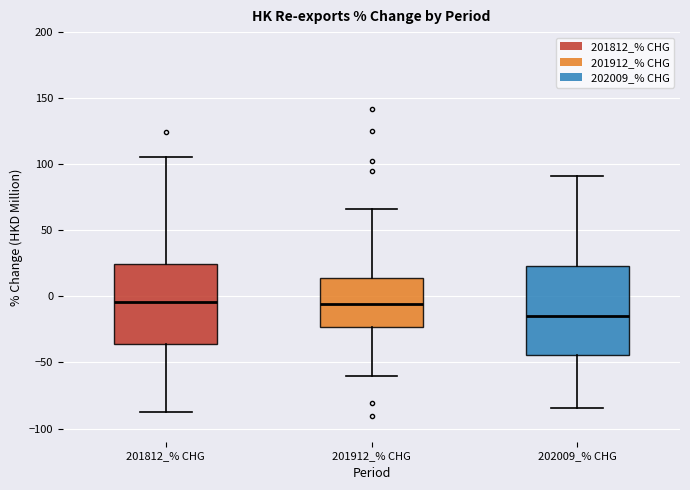

Reading left to right, transcribe this box plot: for each box, give where its median line is, the range the box spans, and where its two whiskers end, as read against the y-axis. The values are not printed on the chart, so give them approximately, as read against the axis.

201812_% CHG: median -5, box -35 to 25, whiskers -90 to 105
201912_% CHG: median -5, box -25 to 15, whiskers -60 to 65
202009_% CHG: median -15, box -45 to 25, whiskers -85 to 90